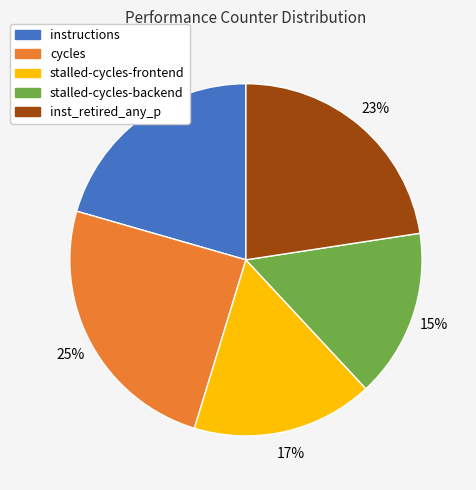

To the nearest percent, what percentage of the pie is stalled-cycles-backend?

15%